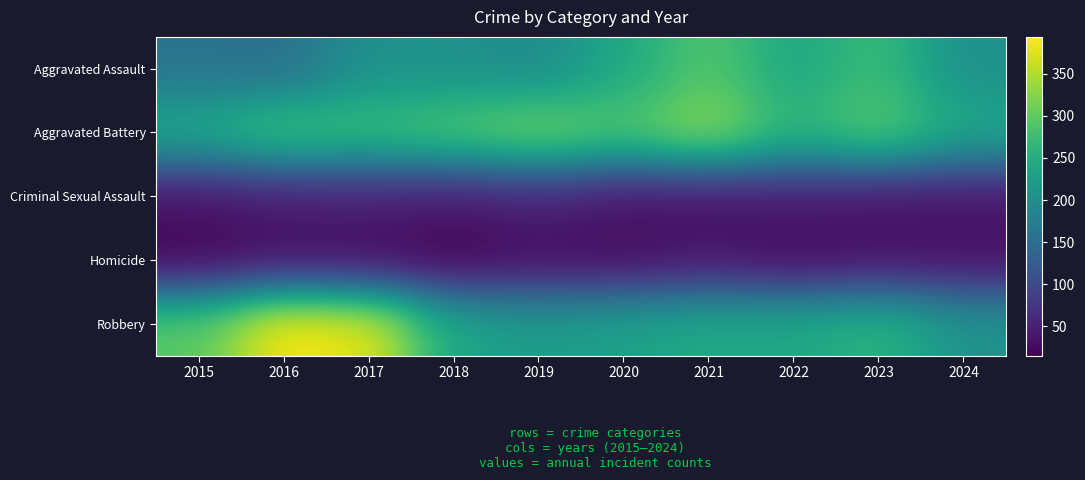

What is the total value across all series at 2021?

941